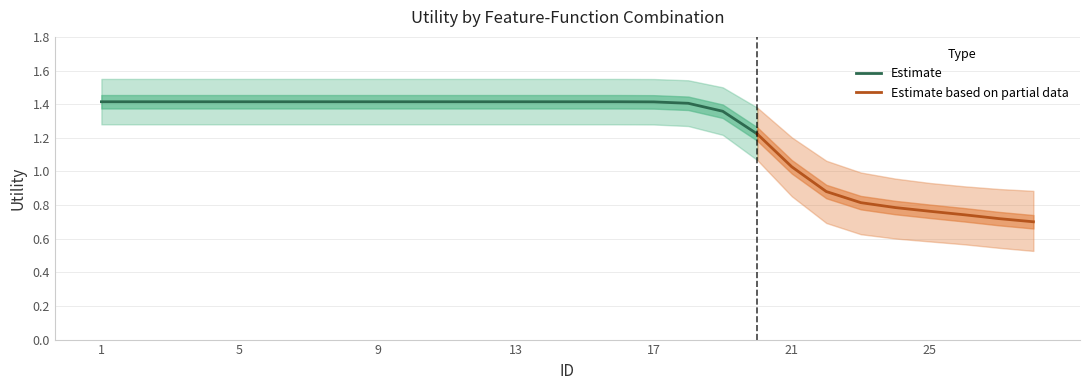

The value of Estimate at 5 is 0.3. True or false?

False